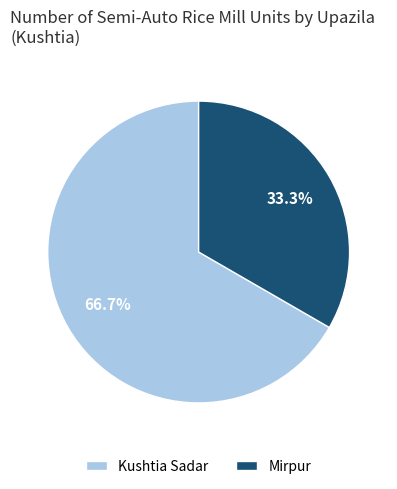

Which category has the biggest portion of the pie?

Kushtia Sadar